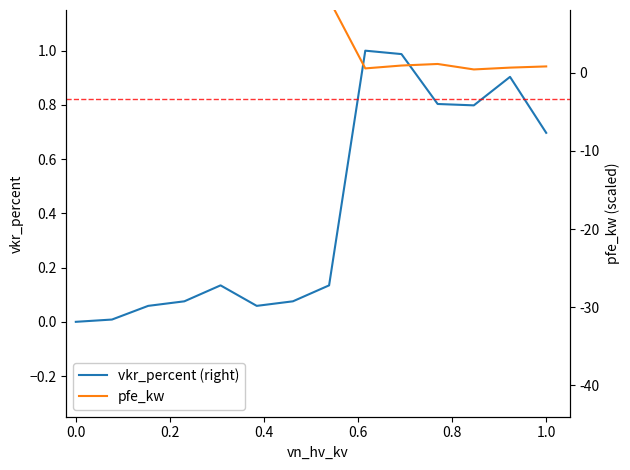

What is the average value of the pfe_kw series?

0.3